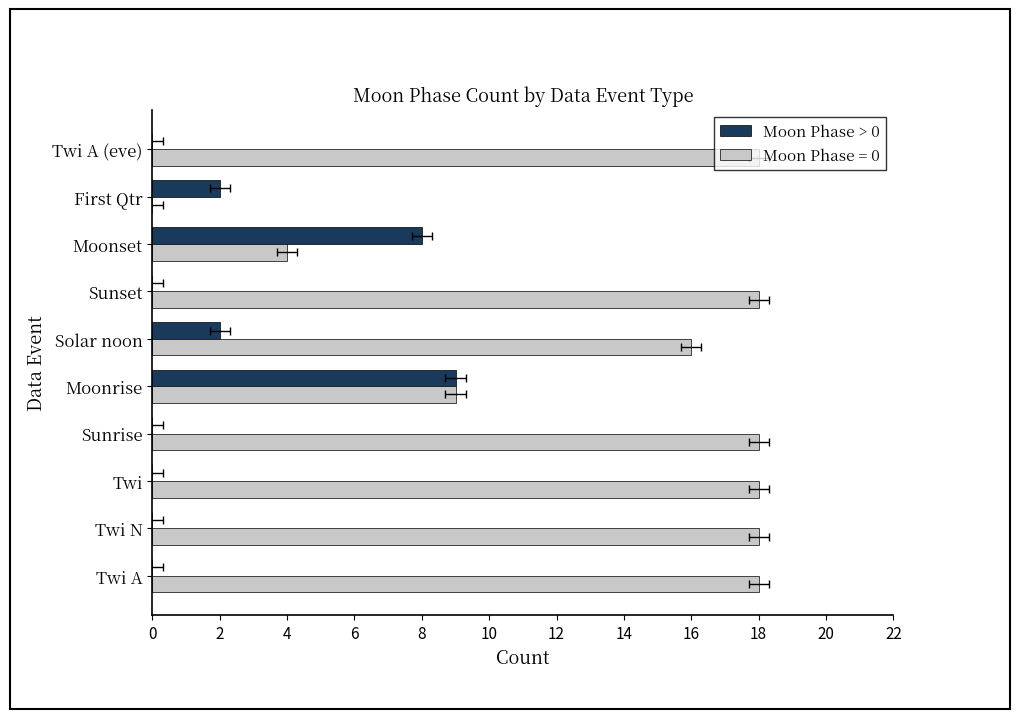

What is the difference between the maximum and second lowest values?

9